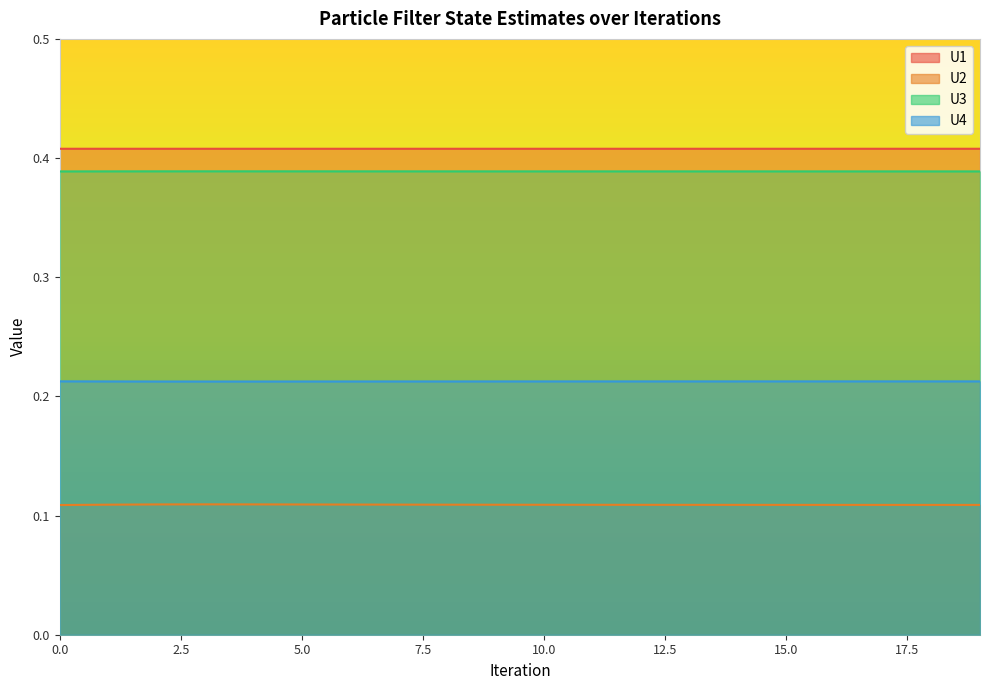

The U3 series shows 0.4 at 17. True or false?

True